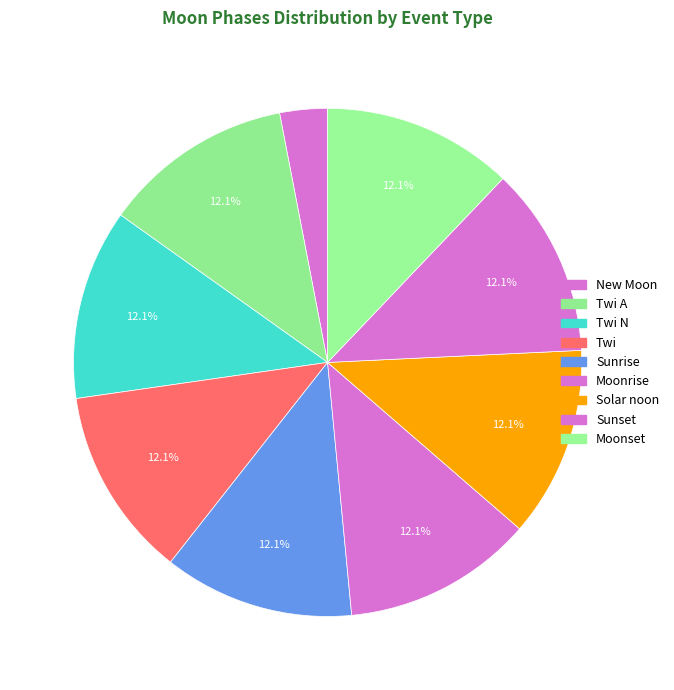

How many segments does this pie chart have?

9